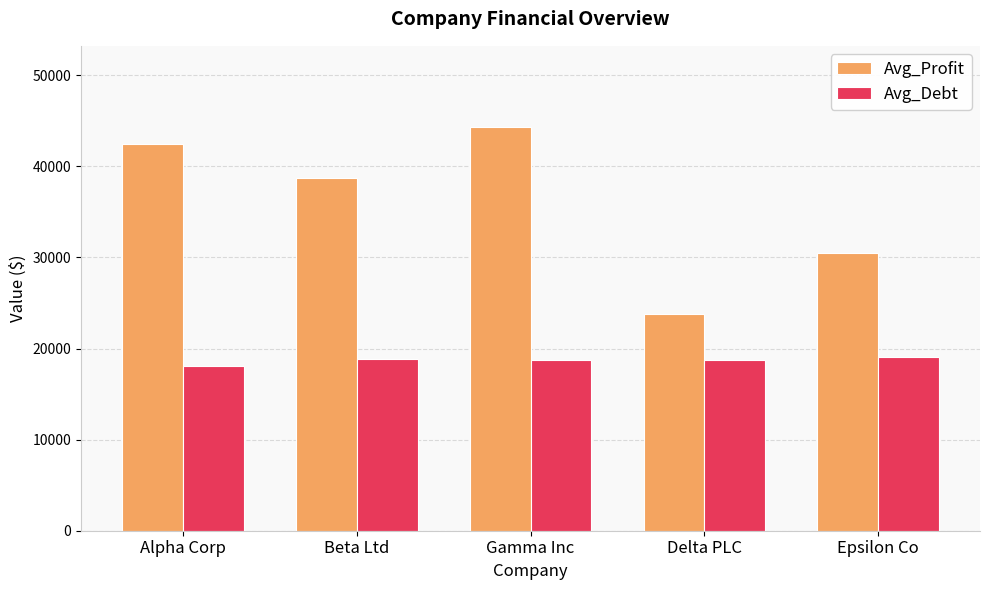

The value of Avg_Profit at Gamma Inc is 44355.5. True or false?

True